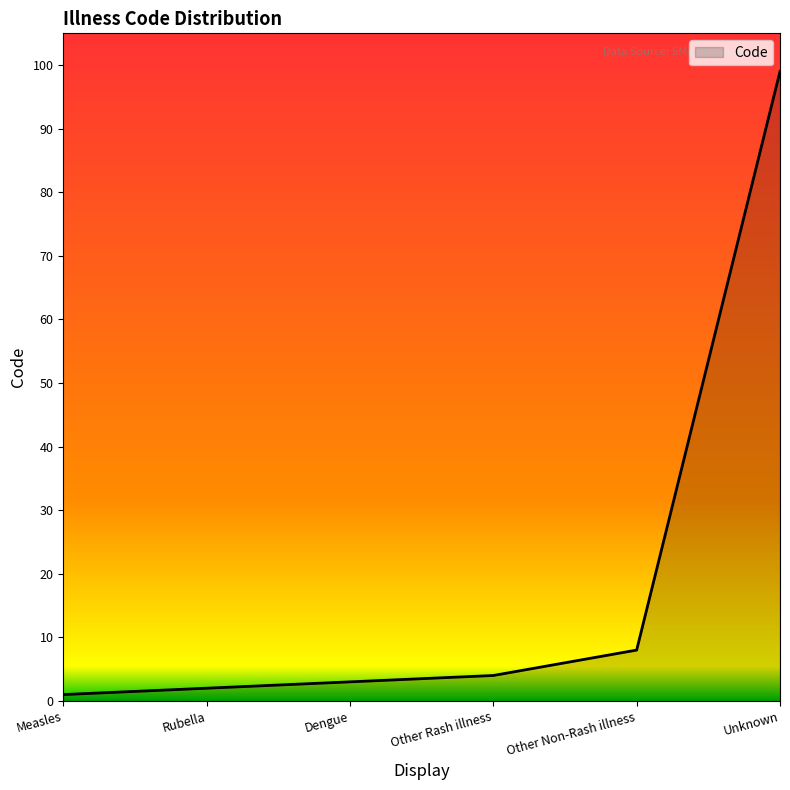

What is the ratio of the value at Other Rash illness to the value at Rubella?

2.0